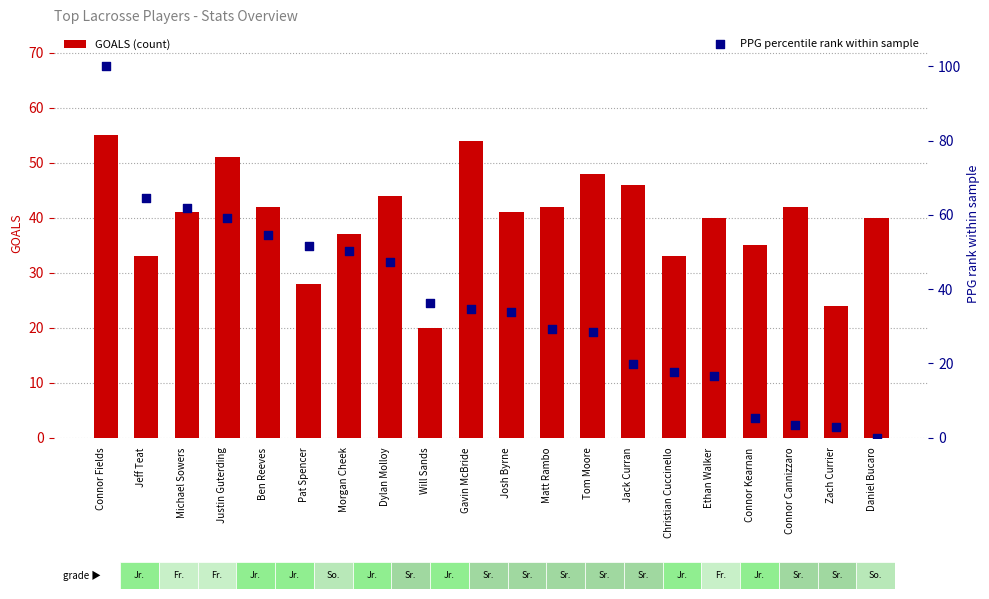

What is the total value across all series at Gavin McBride?

88.7